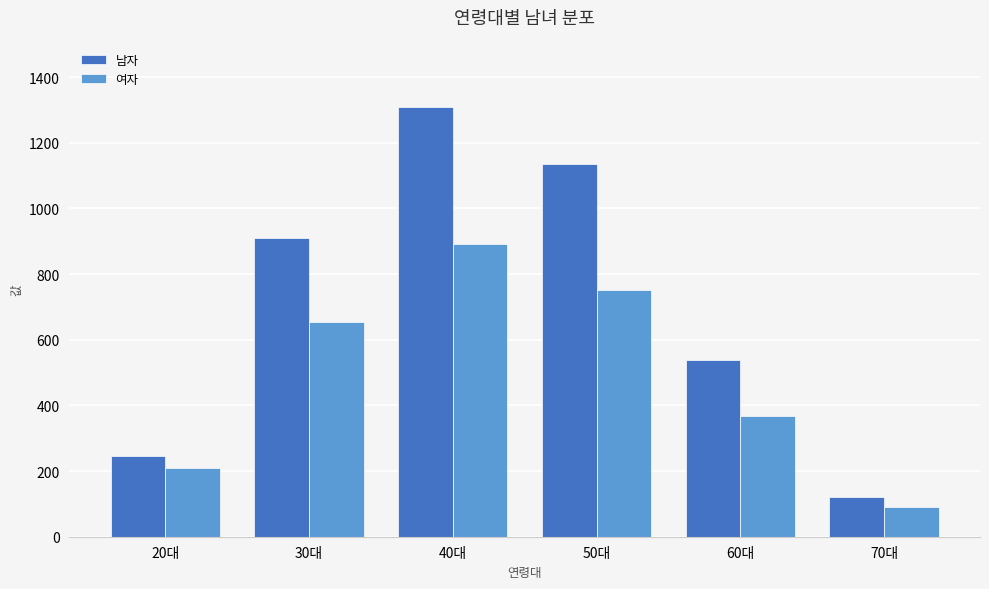

Which series has the widest spread of values?

남자